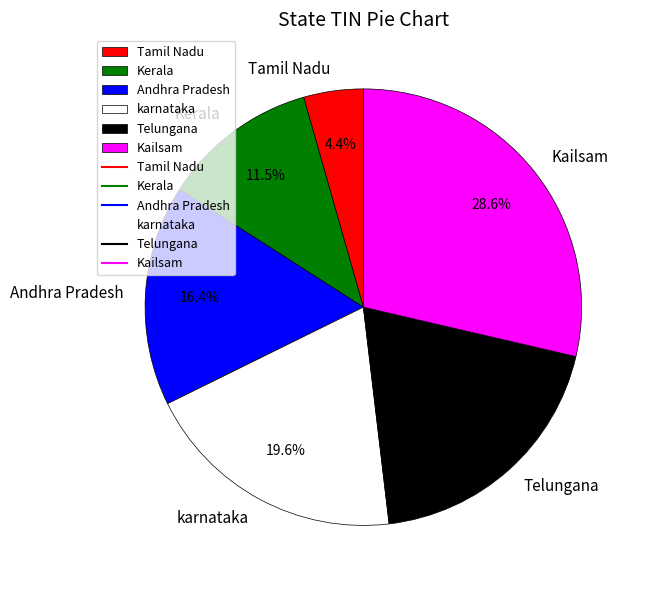

How many segments does this pie chart have?

6